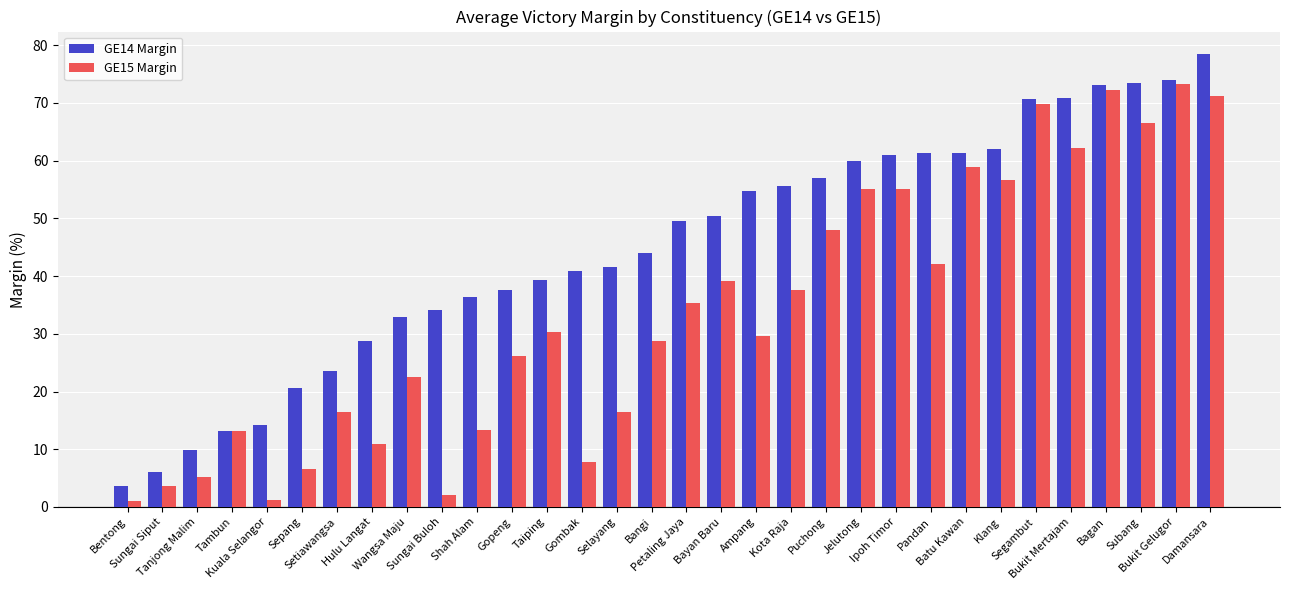

Which series has the largest total across all categories?

GE14 Margin